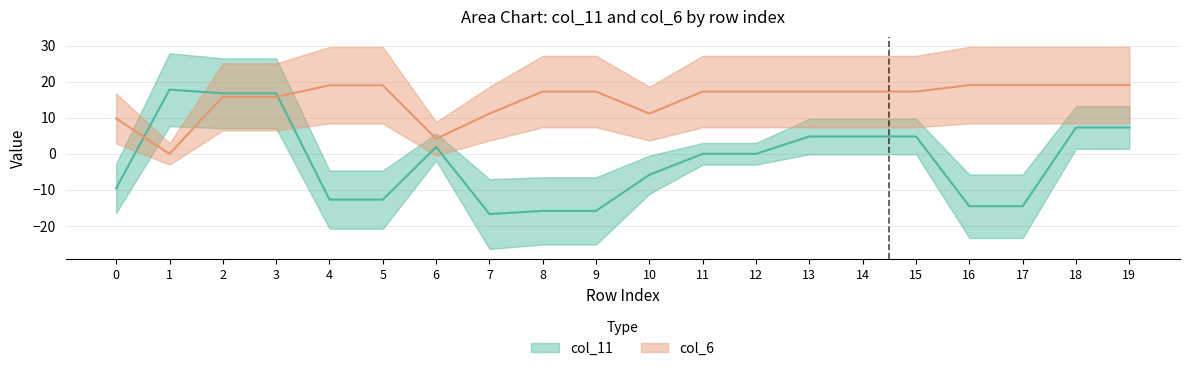

How many values in col_6 are above zero?

19